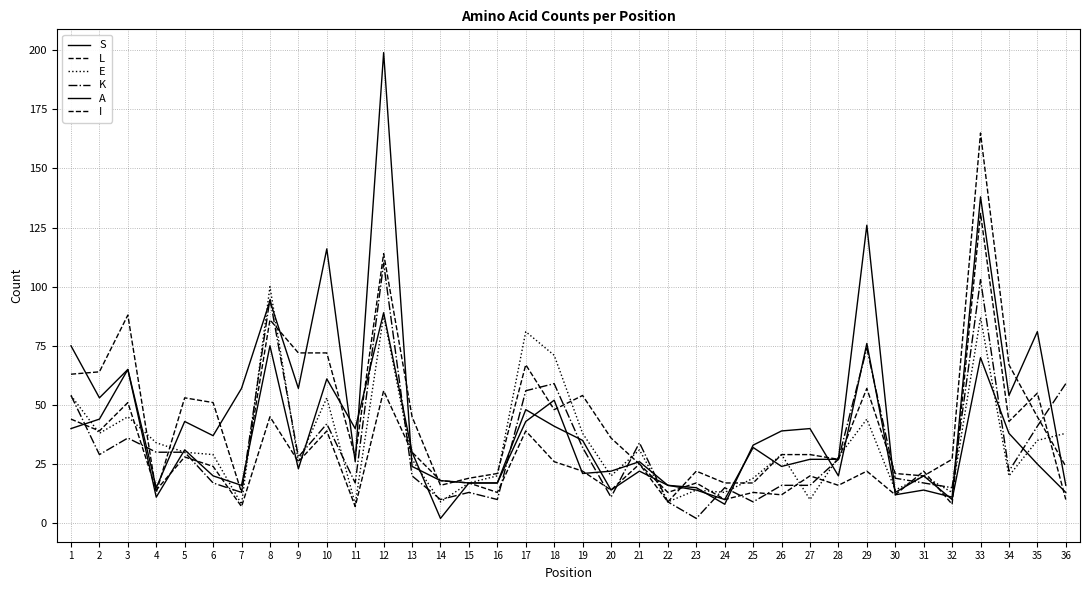

Which has a higher value, 34 or 5?

34